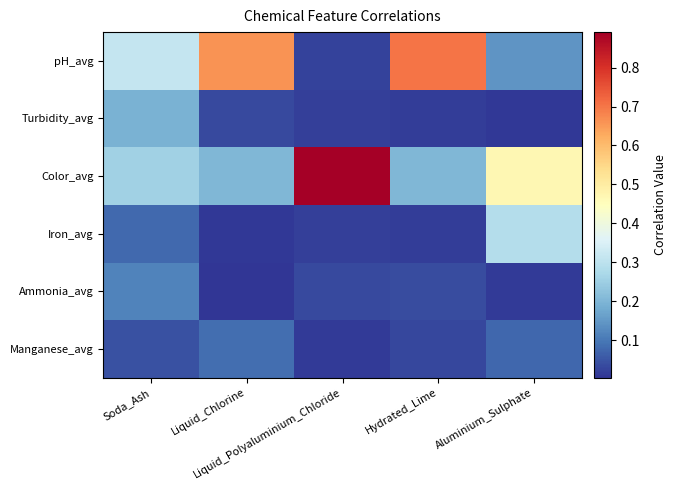

Count the number of data series in this chart.

6